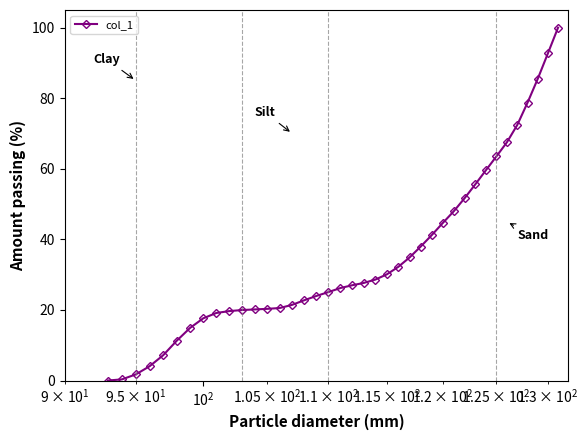

What is the value of the 19th point from the left?

26.2